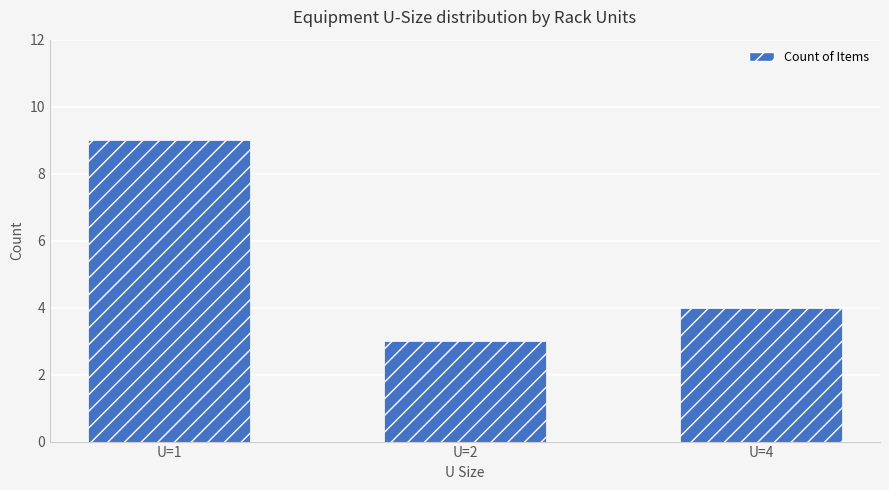

What is the average value?

5